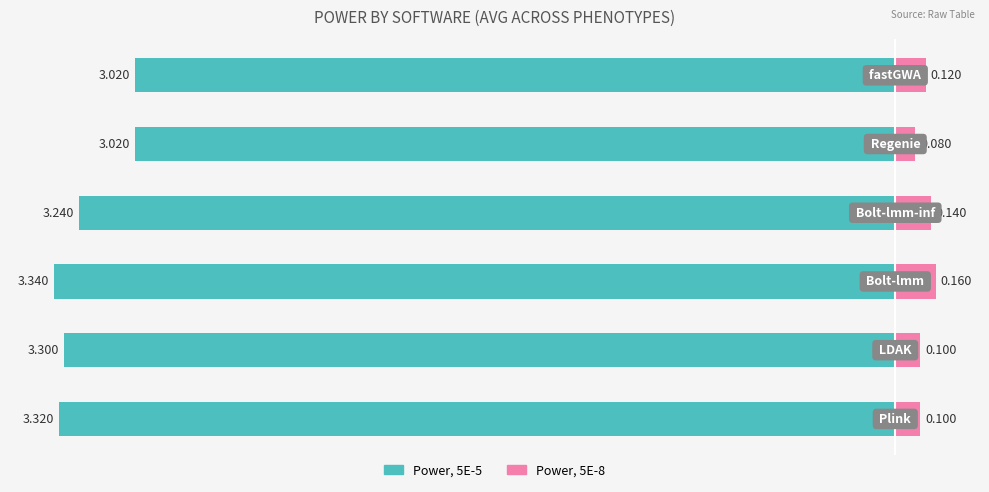

What is the value of the Power, 5E-5 bar at the 2nd from the left?

-3.3